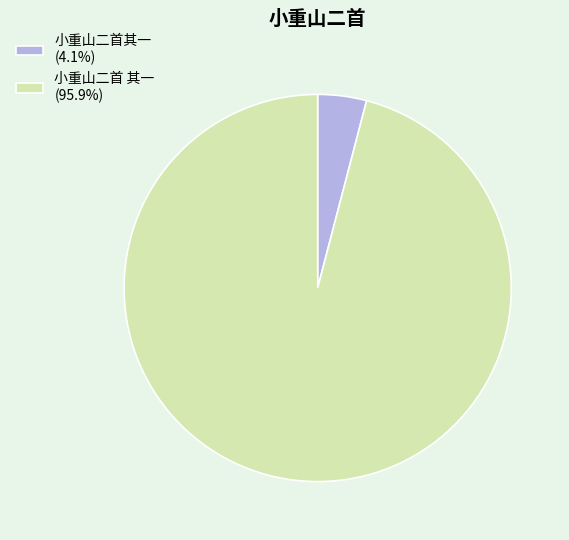

Is the sum of 小重山二首其一 and 小重山二首 其一 greater than half?

Yes